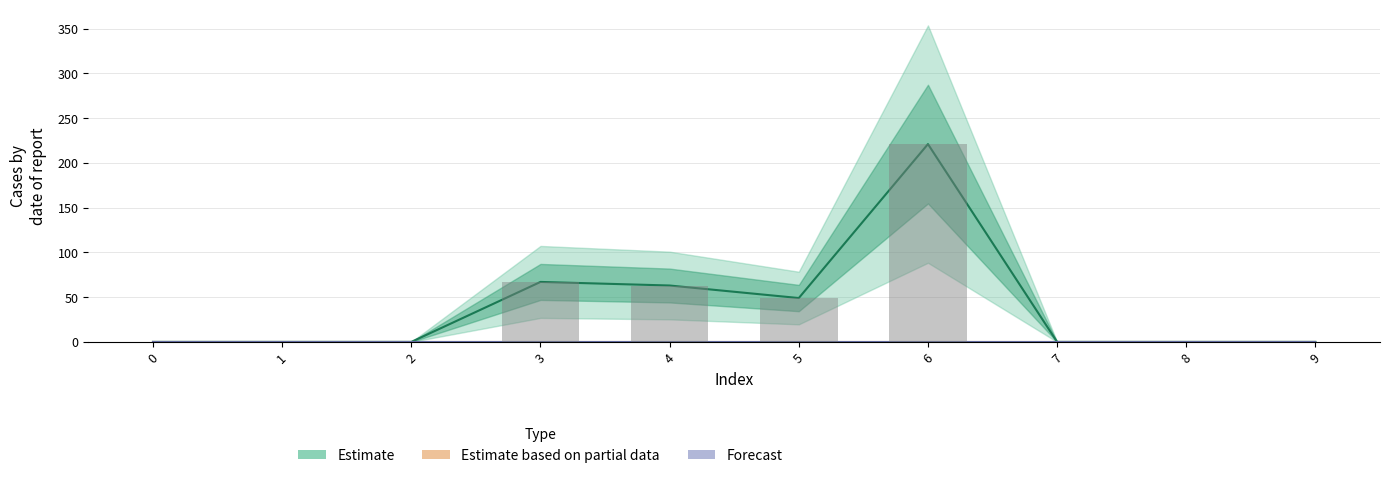

List the labels in order of value, largest first.

6, 3, 4, 5, 0, 1, 2, 7, 8, 9